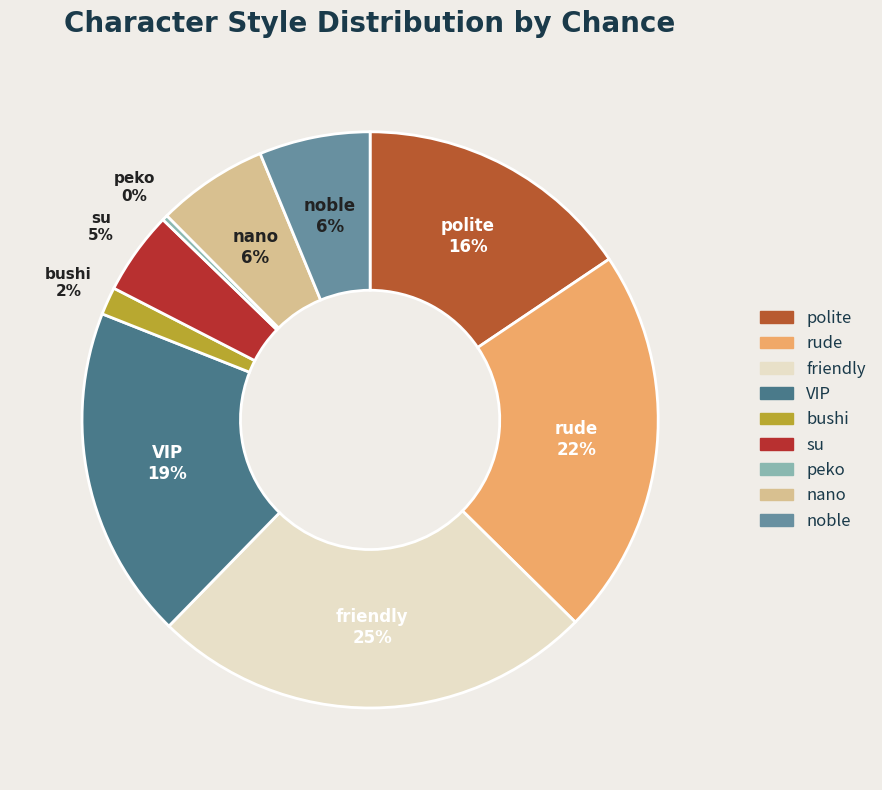

Is there any slice that represents more than half of the pie?

No